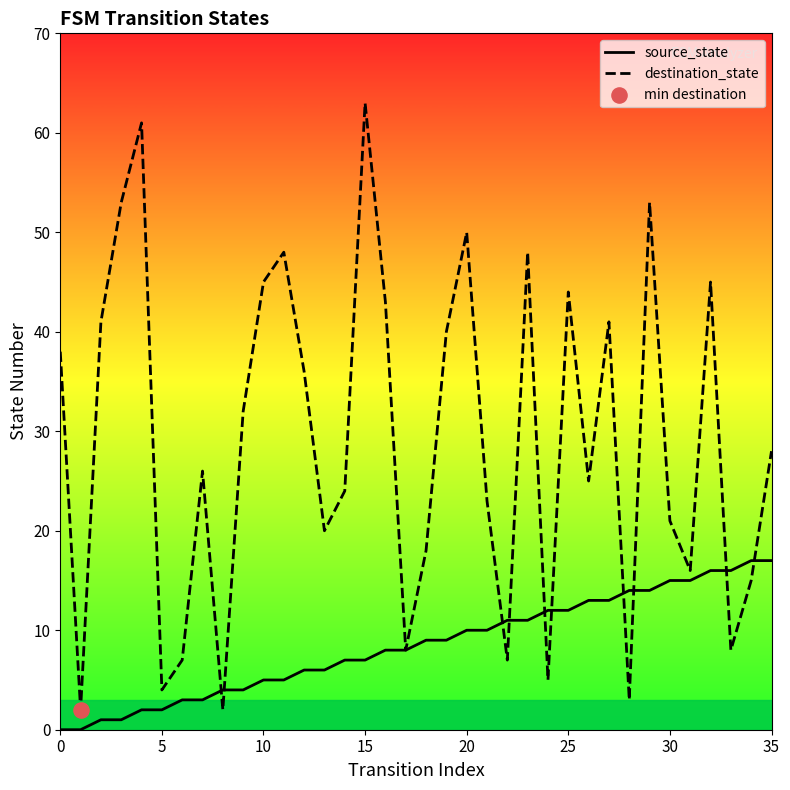

Which series has the largest total across all categories?

destination_state